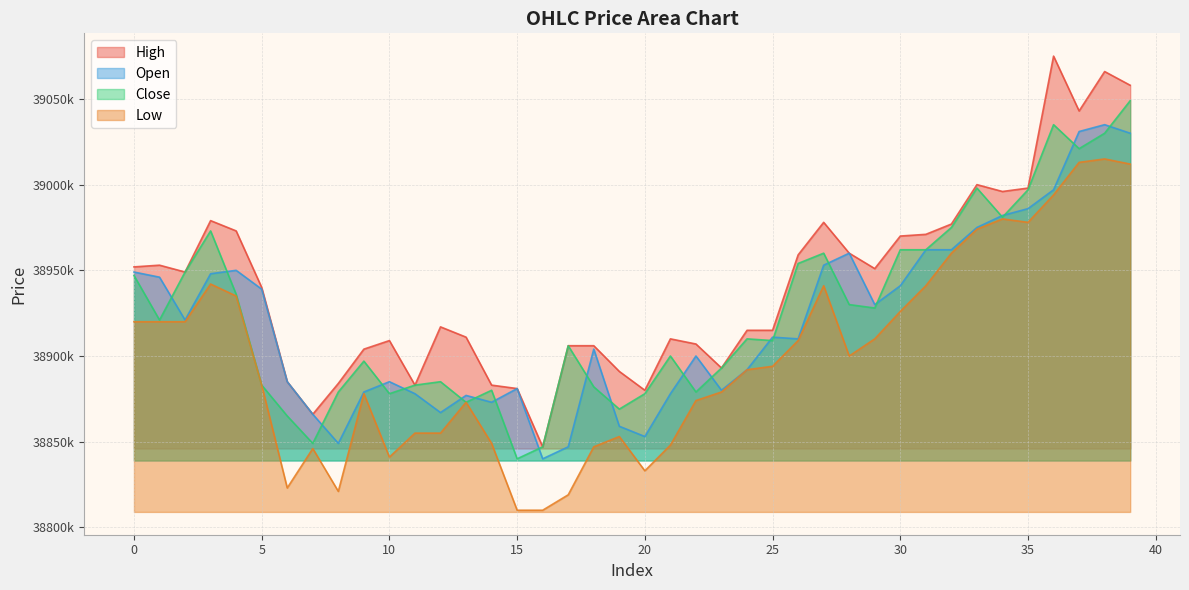

Which series changed the most between 21 and 29?

Low